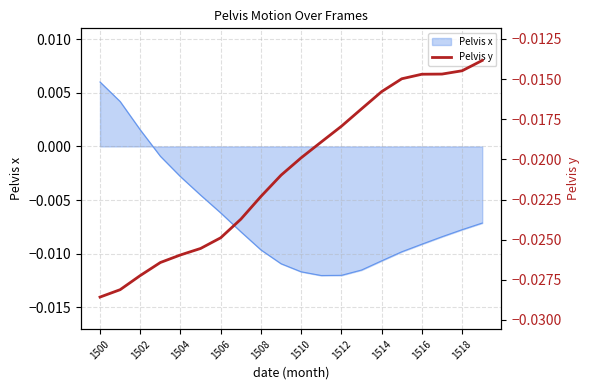

At which label does Pelvis x reach its peak?

1500